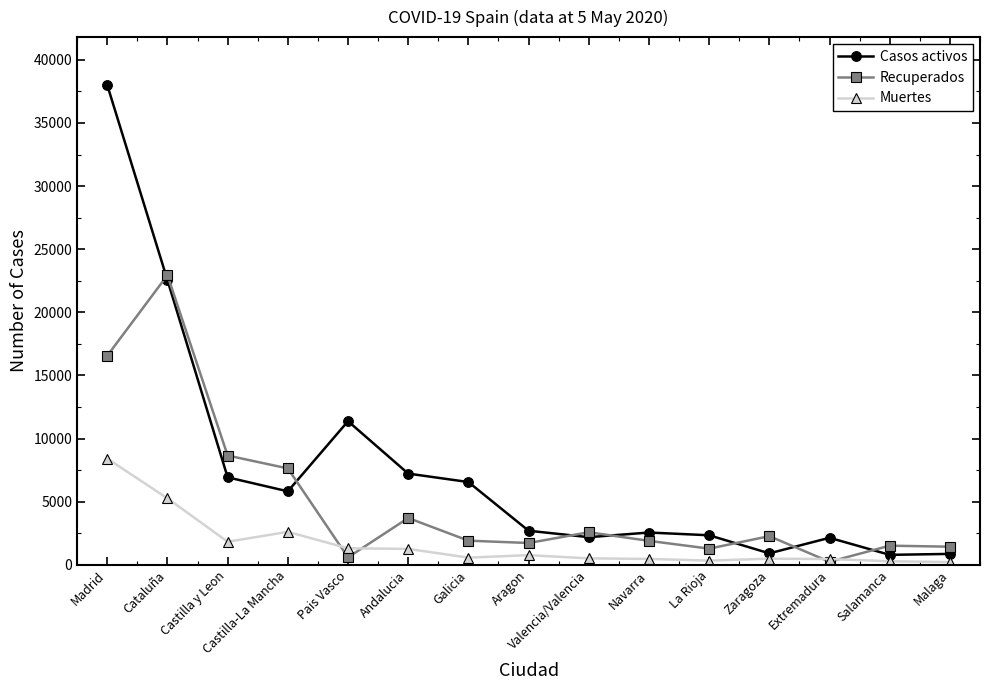

Which series has the largest range (max minus min)?

Casos activos